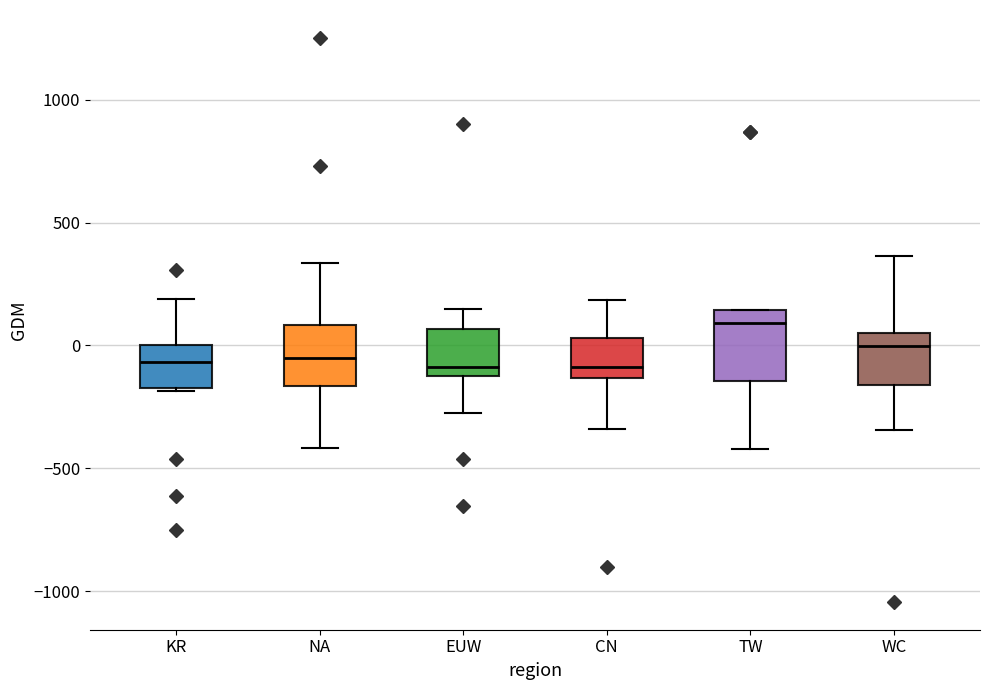

Where does the median line of the box for NA sit on the y-axis? The values are not printed on the chart, so give them approximately, as read against the axis.

-50